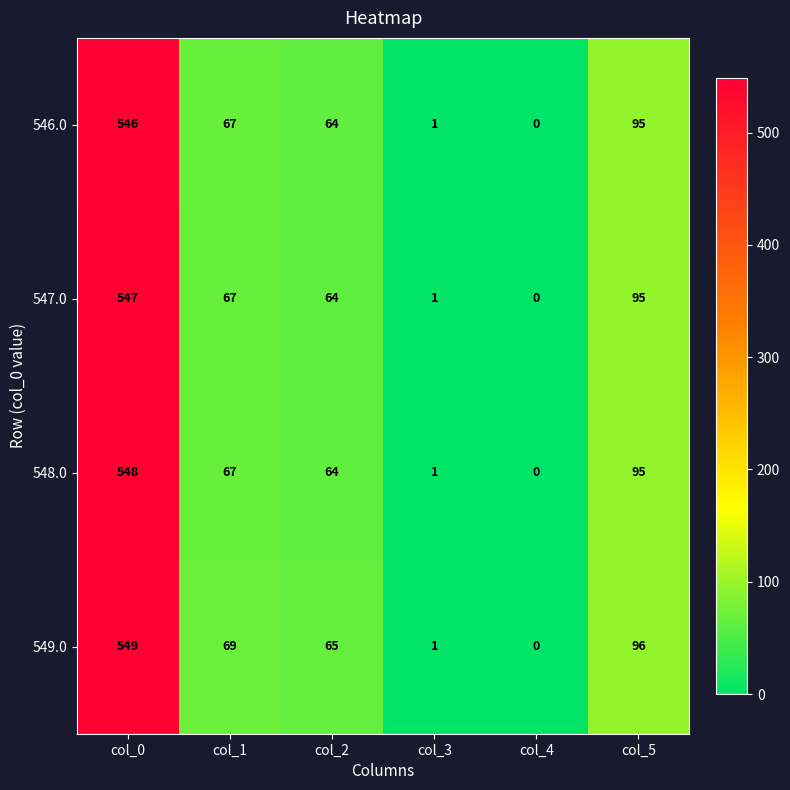

How many distinct data groups are displayed?

4